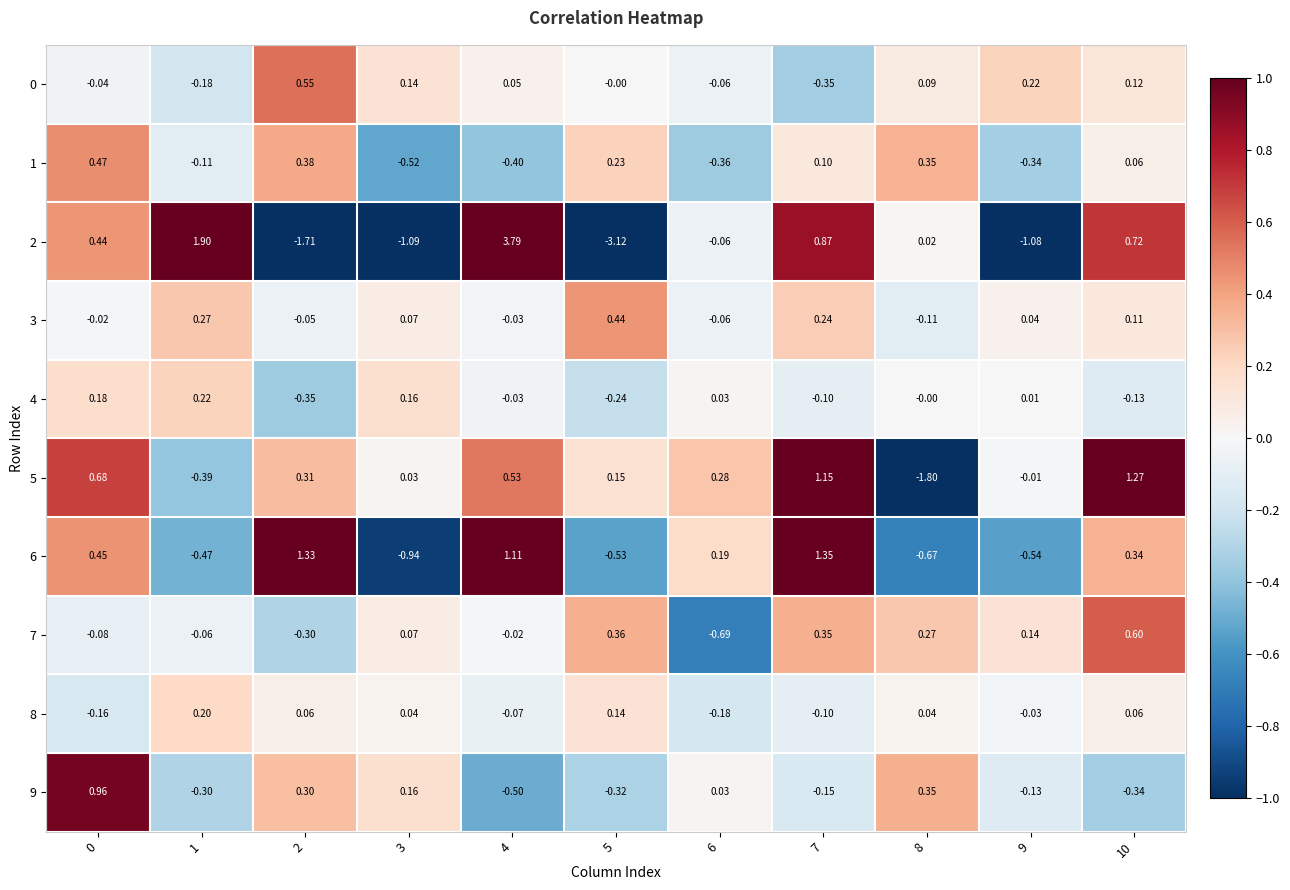

How many values in 7 are below zero?

5